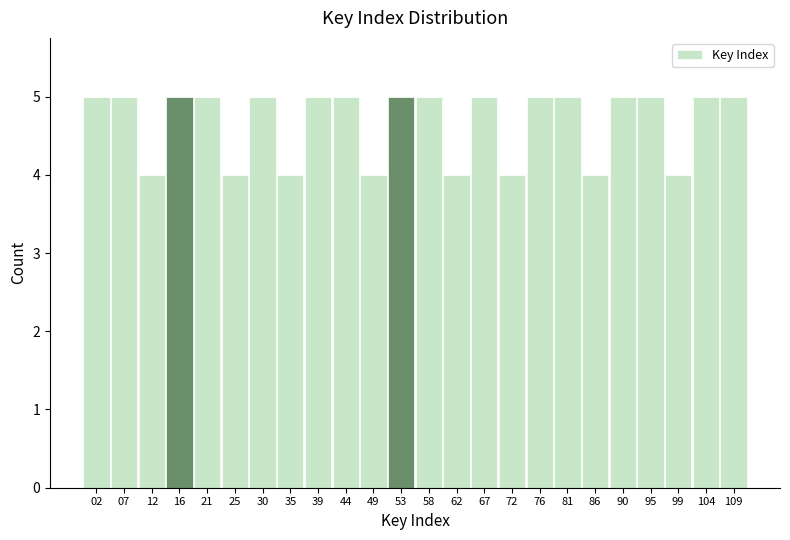

Reading left to right, list every bar in this chart as the range it spans on the x-axis followed by its height. Neither the bar edges nor the heights are printed on the chart, so give them approximately, as read against the axes.

0.0 to 4.5: 5
4.5 to 9.5: 5
9.5 to 14.0: 4
14.0 to 18.5: 5
18.5 to 23.0: 5
23.0 to 28.0: 4
28.0 to 32.5: 5
32.5 to 37.0: 4
37.0 to 41.5: 5
41.5 to 46.5: 5
46.5 to 51.0: 4
51.0 to 55.5: 5
55.5 to 60.0: 5
60.0 to 65.0: 4
65.0 to 69.5: 5
69.5 to 74.0: 4
74.0 to 78.5: 5
78.5 to 83.5: 5
83.5 to 88.0: 4
88.0 to 92.5: 5
92.5 to 97.0: 5
97.0 to 102.0: 4
102.0 to 106.5: 5
106.5 to 111.0: 5